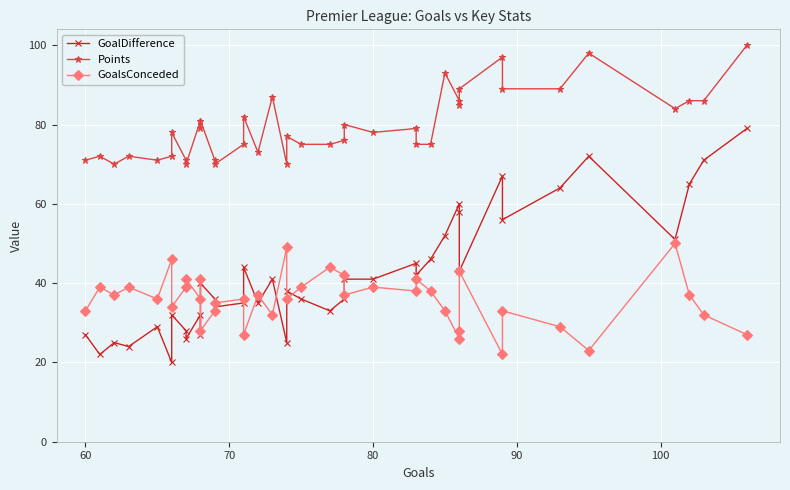

What are all the series names shown in the legend?

GoalDifference, Points, GoalsConceded